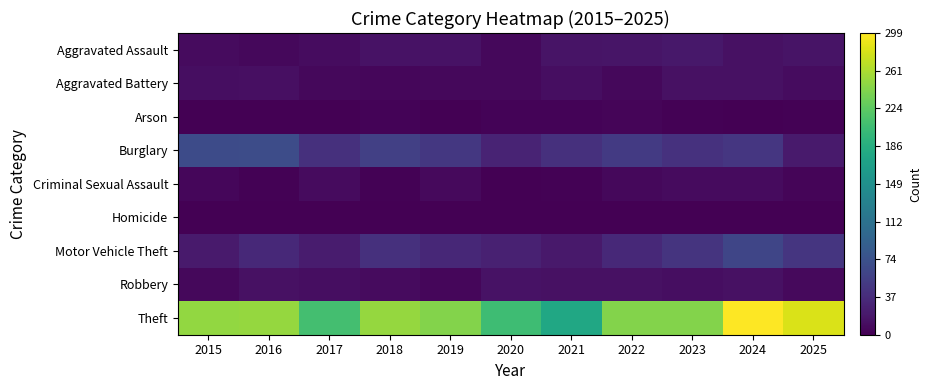

How many data points does each series have?

11